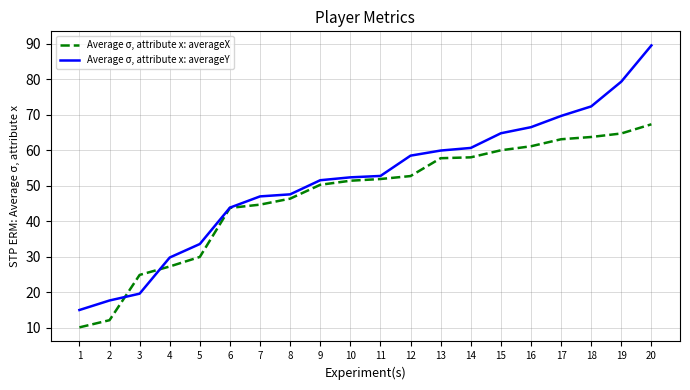

Rank the series by their average value, from highest to lowest.

Average σ, attribute x: averageY, Average σ, attribute x: averageX